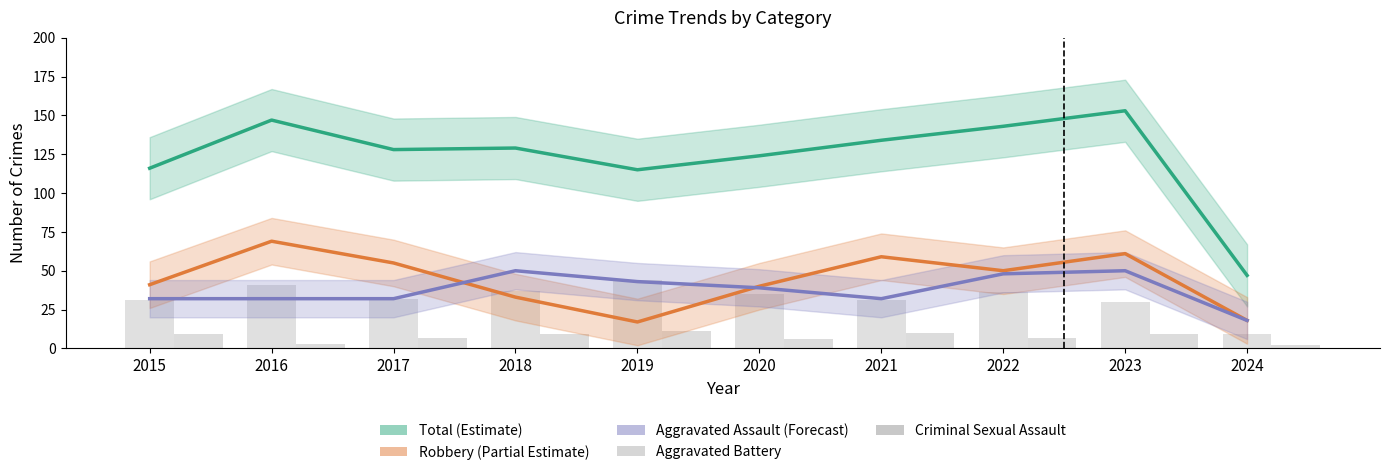

At which label does Robbery (Partial Estimate) reach its minimum?

2019